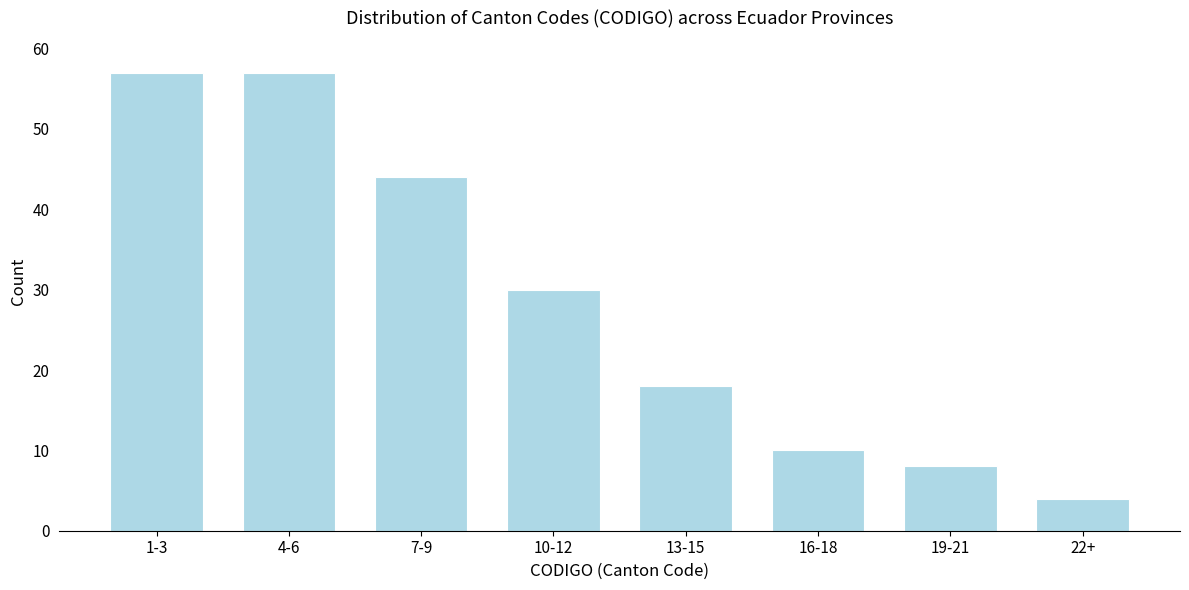

Reading left to right, what are all the values shown in this chart?

1-3=57	4-6=57	7-9=44	10-12=30	13-15=18	16-18=10	19-21=8	22+=4